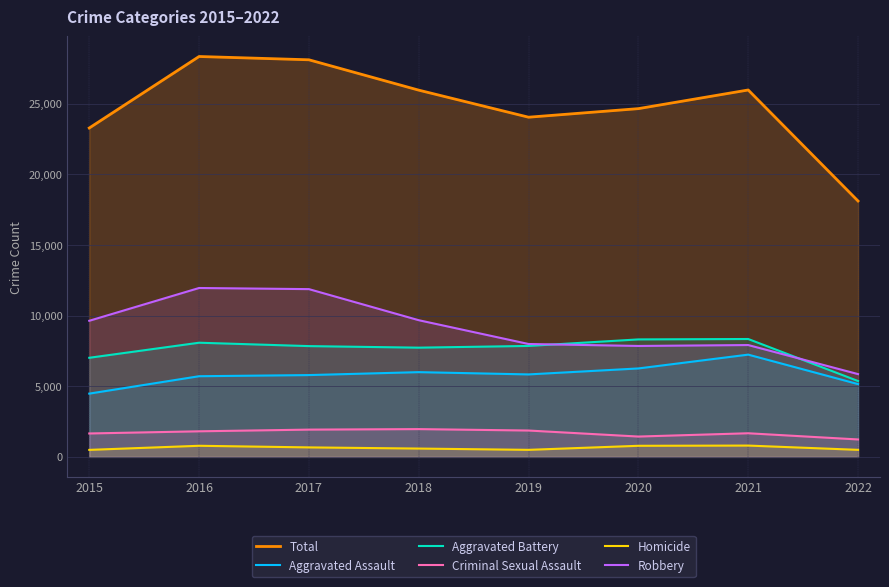

Between 2015 and 2017, which is larger?

2017